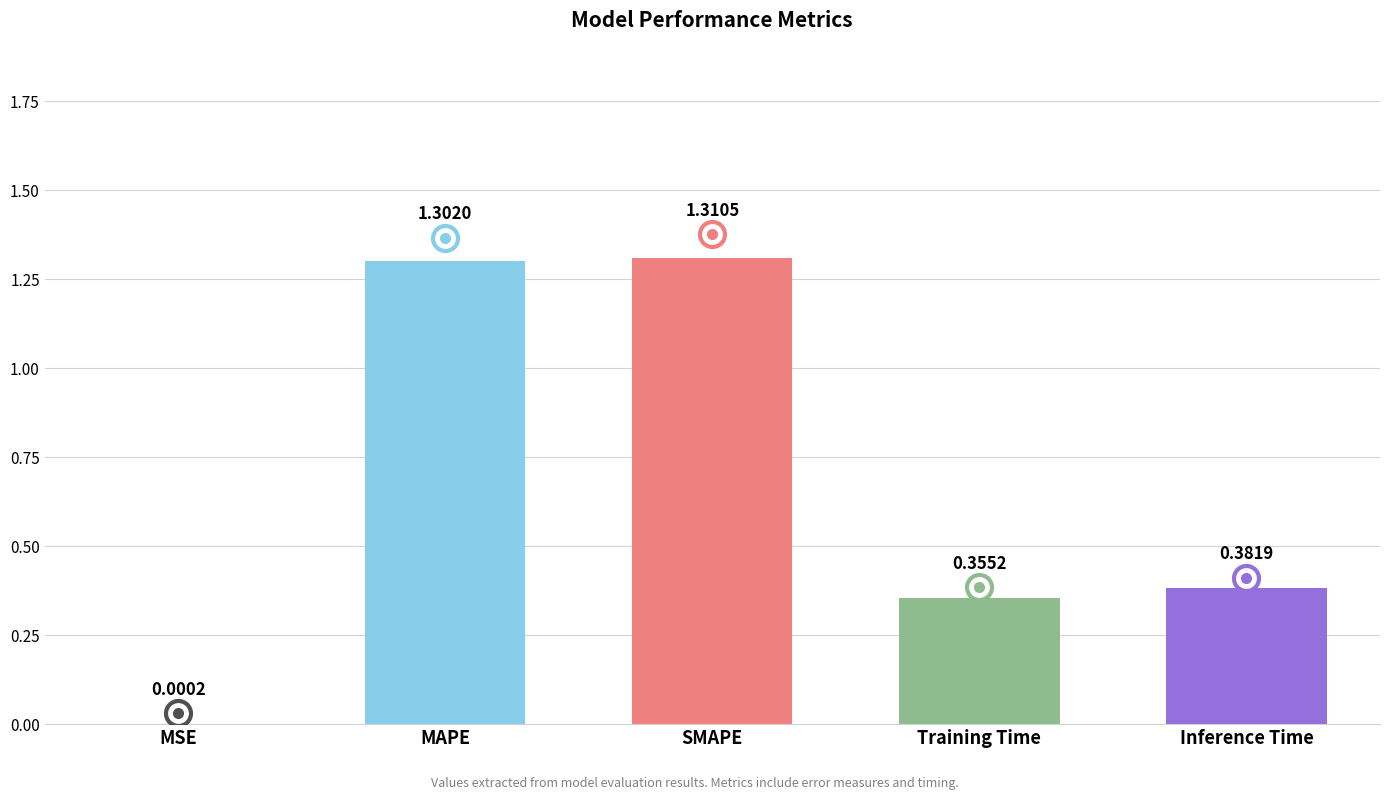

Count the number of categories in the chart.

5